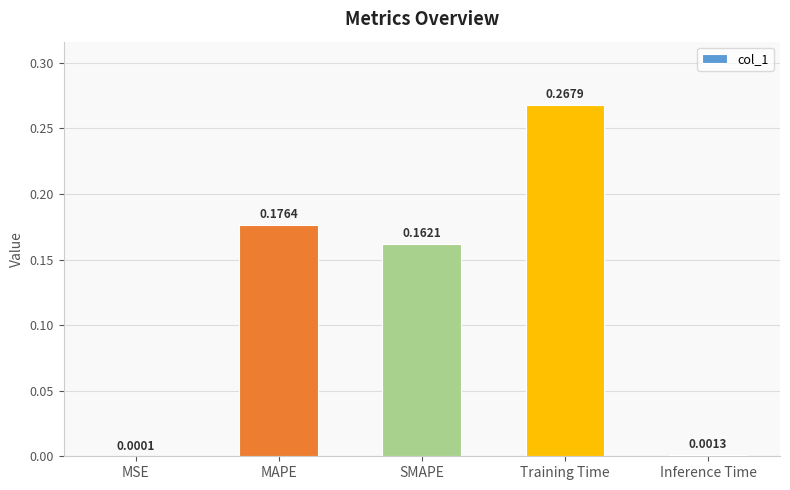

Which has a higher value, Training Time or SMAPE?

Training Time